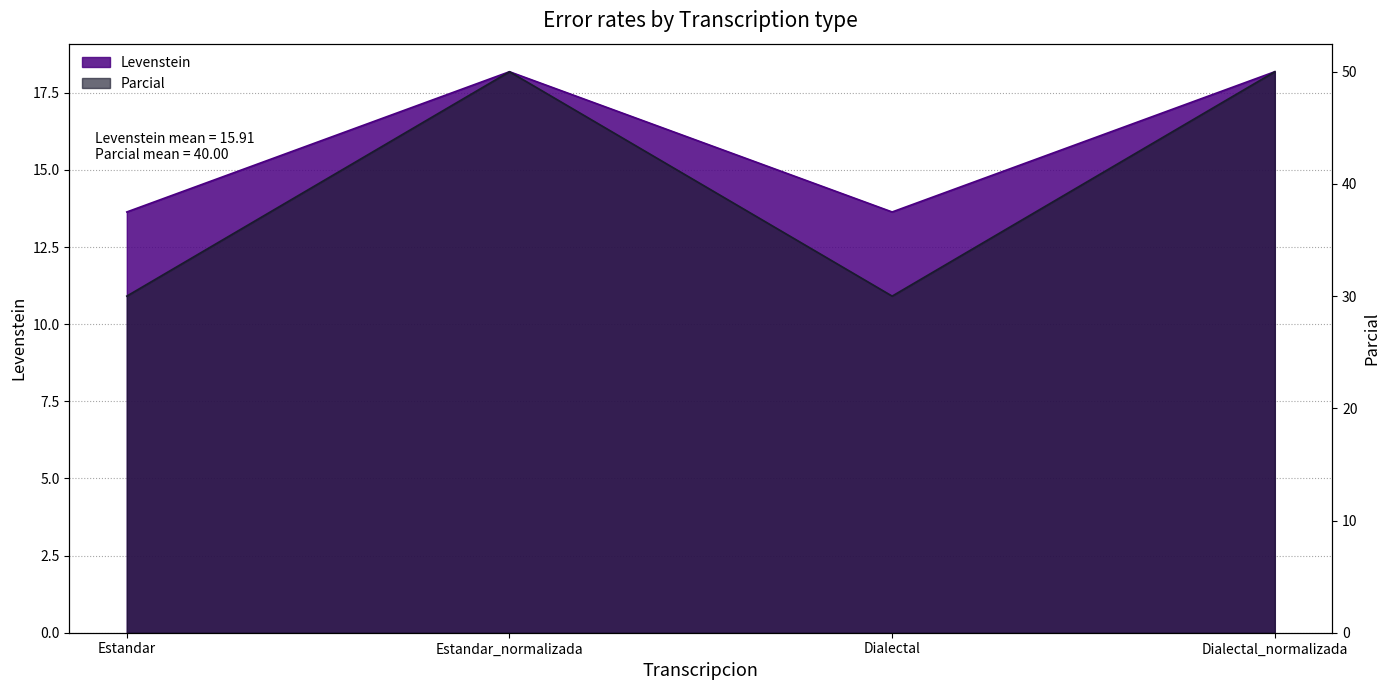

What are all the series names shown in the legend?

Levenstein, Parcial